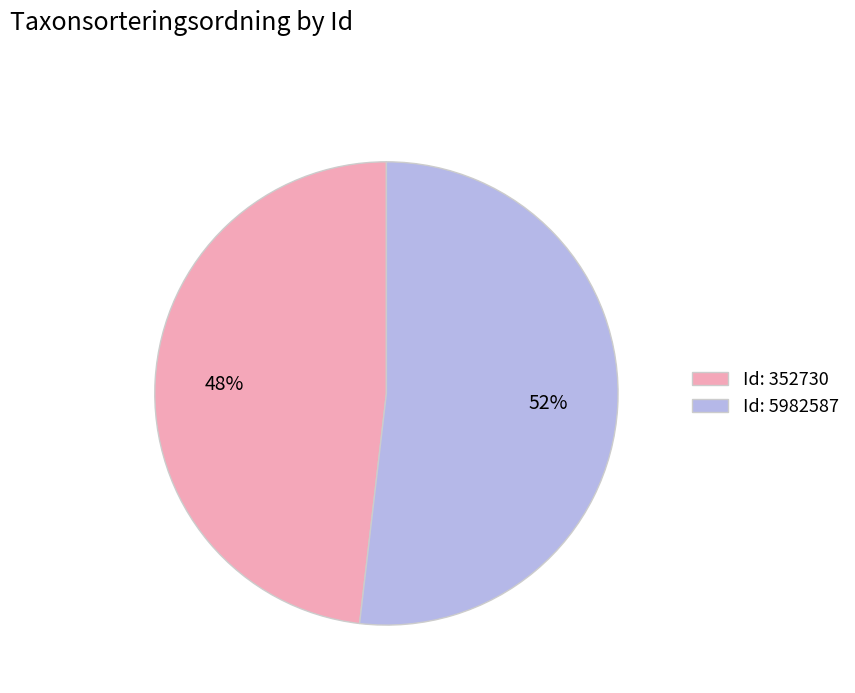

How many segments does this pie chart have?

2